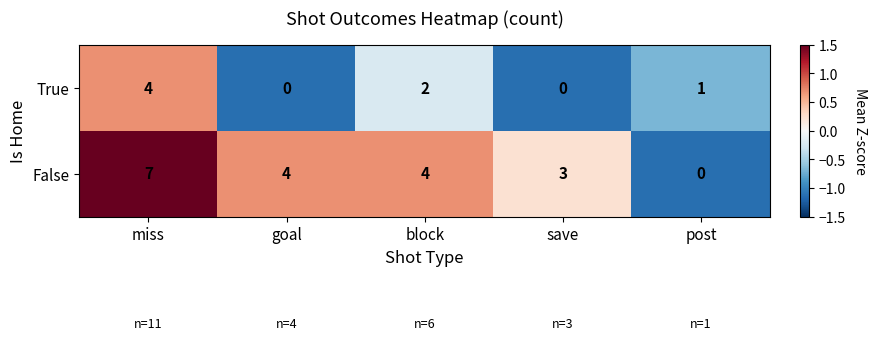

How many True values are between 0 and 2?

4